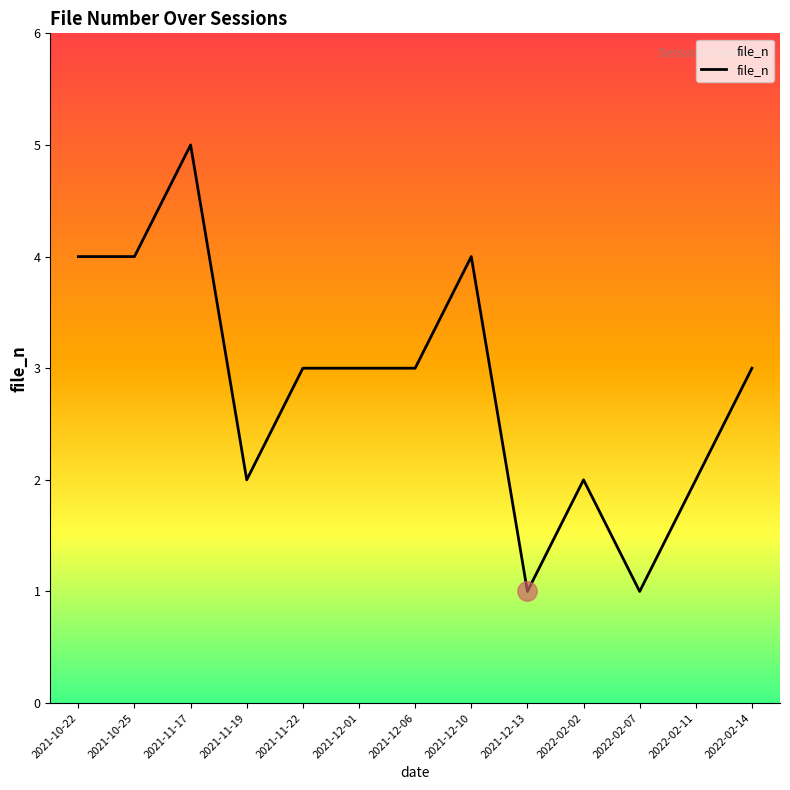

Is it true that the value at 2021-12-10 is 6?

False